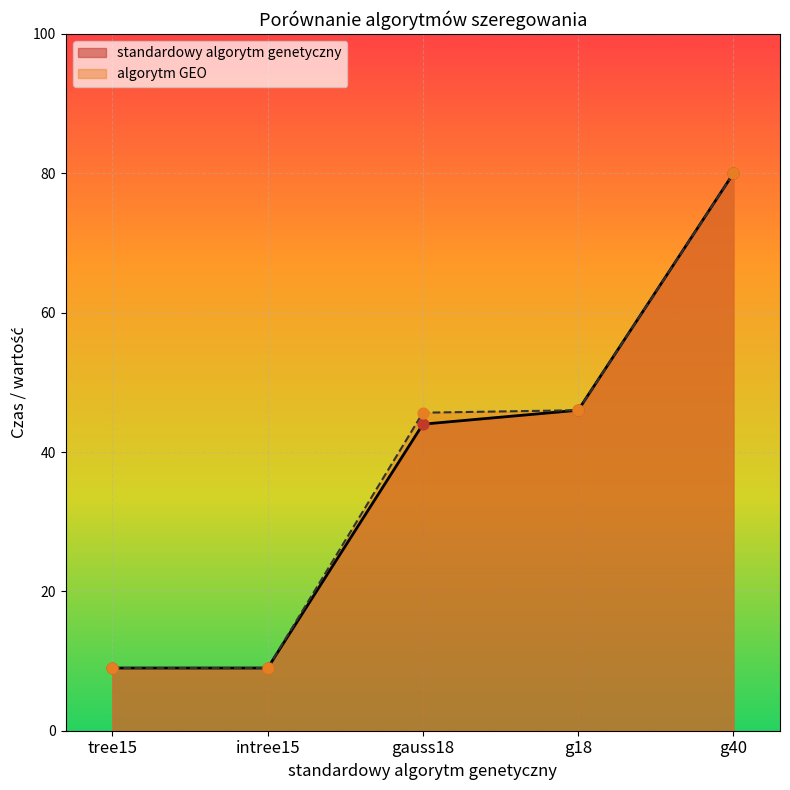

Which series contains the lowest Y value?

standardowy algorytm genetyczny